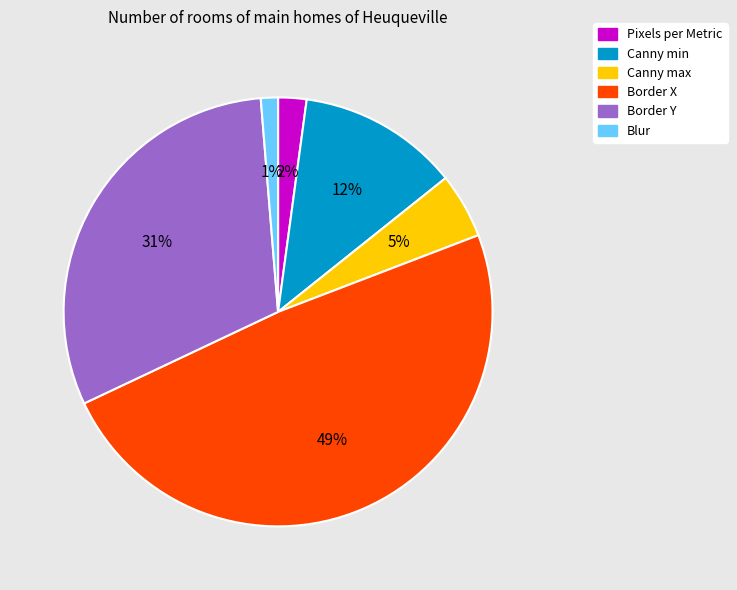

Is Pixels per Metric the majority of the pie?

No